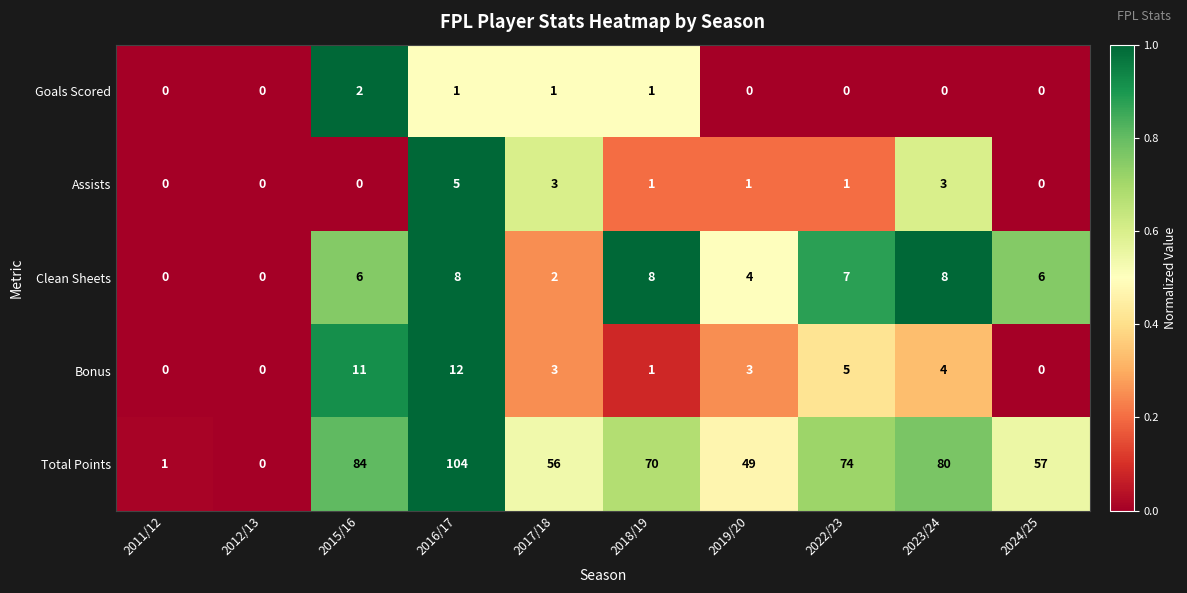

Which label corresponds to the largest value in the chart?

2016/17